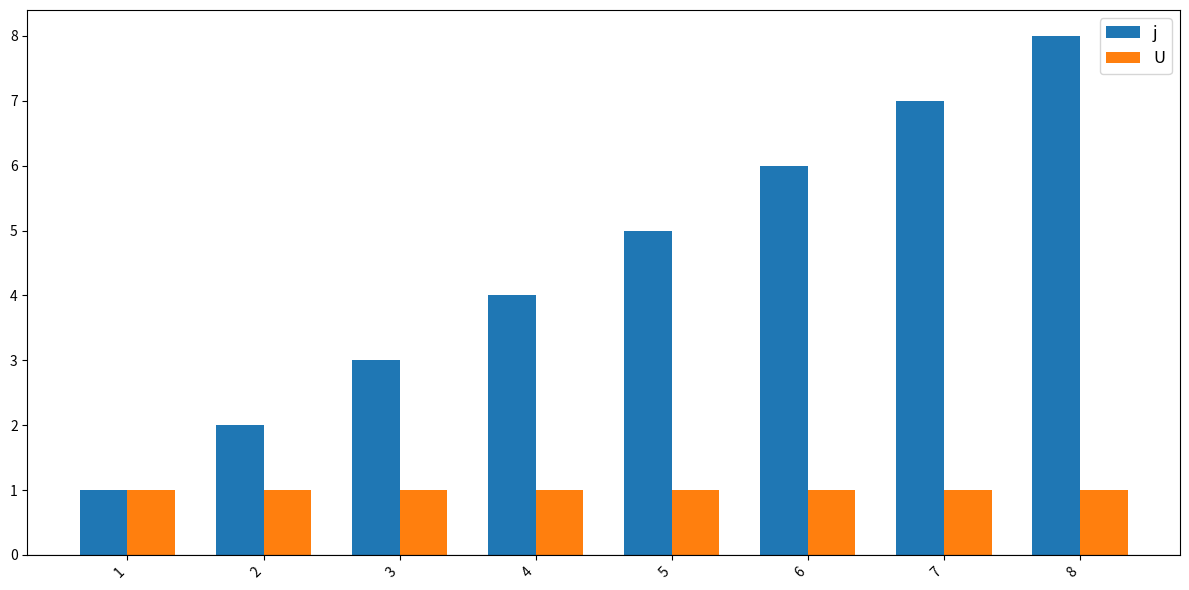

Is it true that j equals 6 at 6?

True